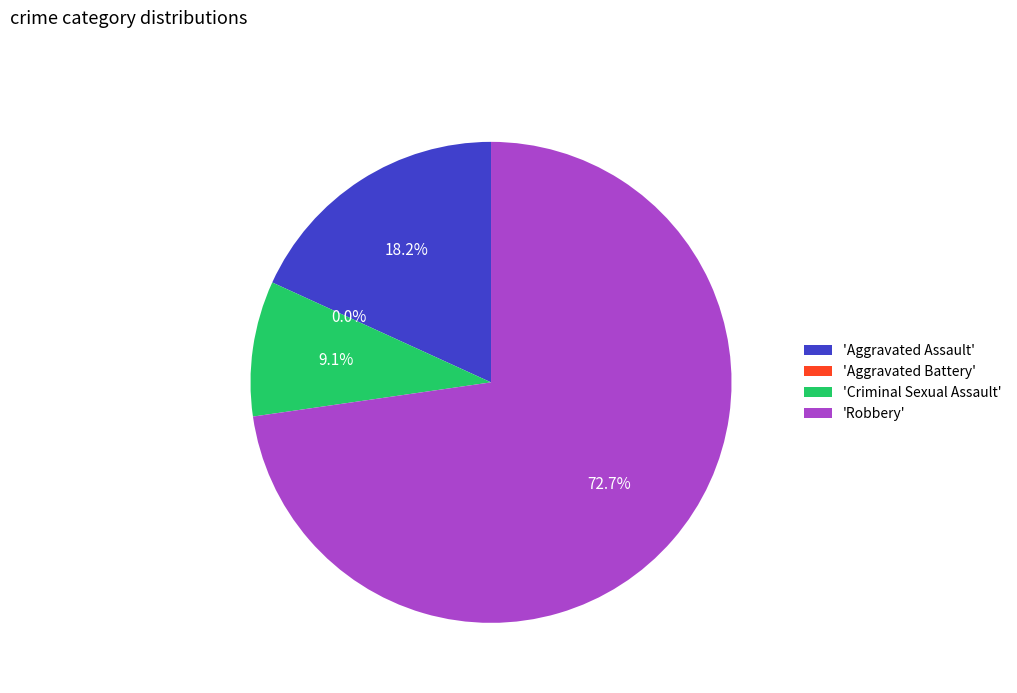

What is the change in value from Aggravated Assault to Criminal Sexual Assault?

-1